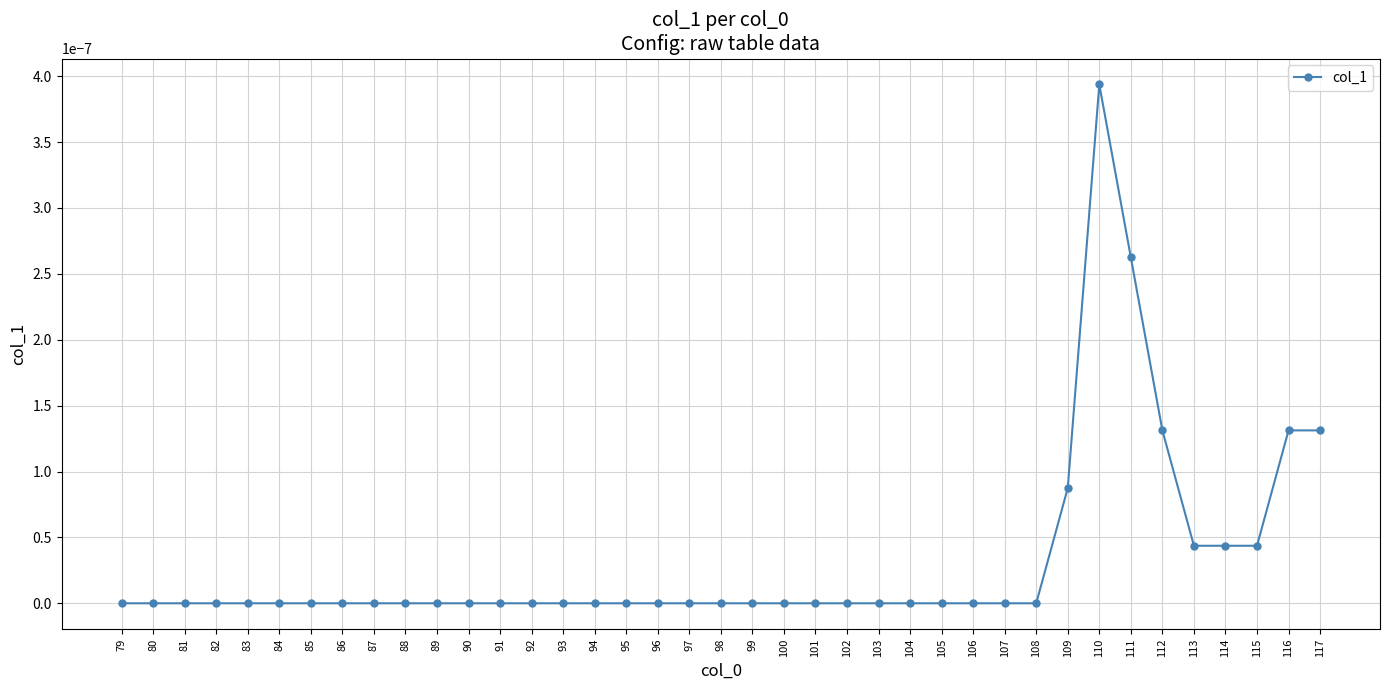

True or false: the data shows 0.0 at 100.

True